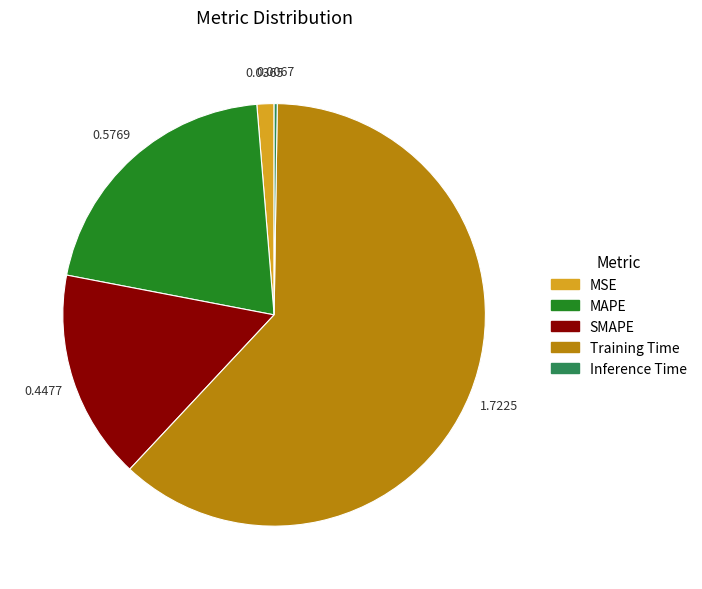

True or false: MAPE accounts for 21% of the total.

True